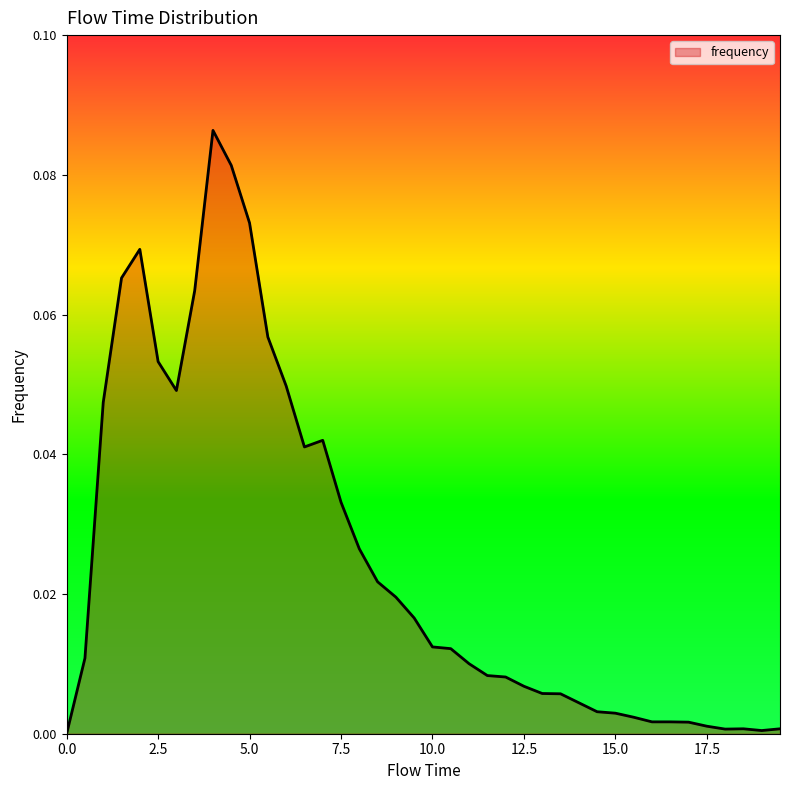

Does the chart display data point markers on the line(s)?

No